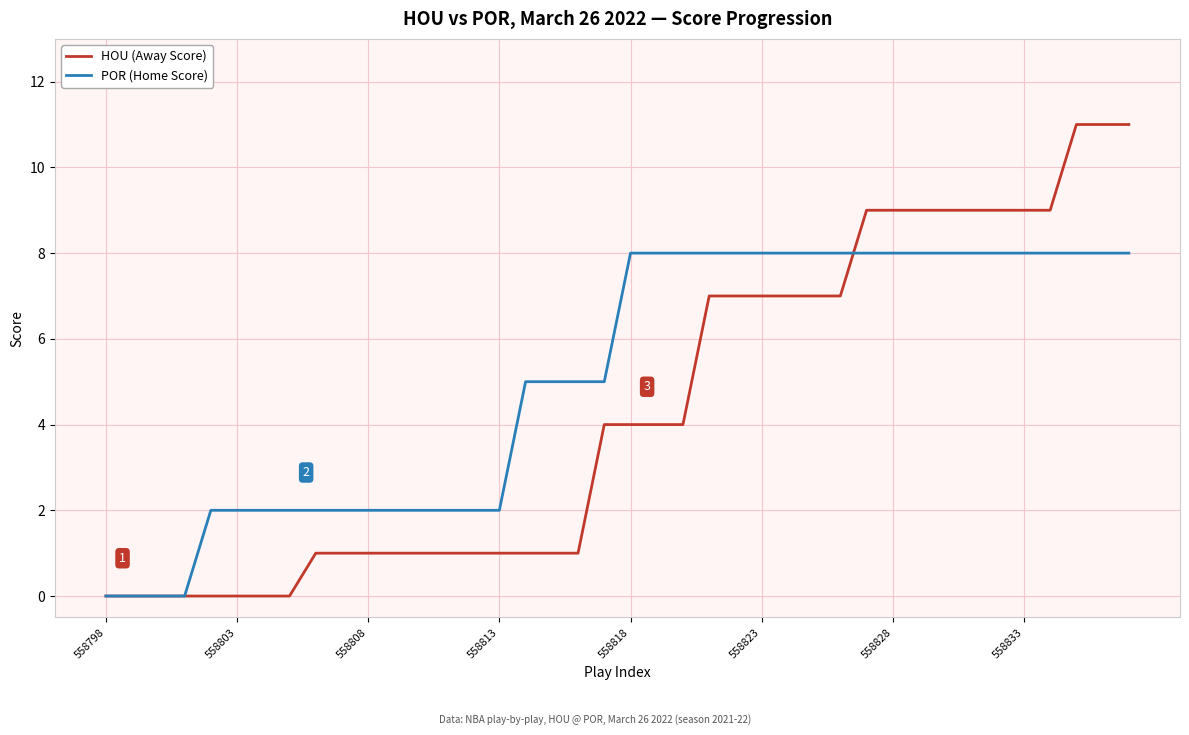

What is the difference between the maximum and minimum values in the HOU (Away Score) series?

11